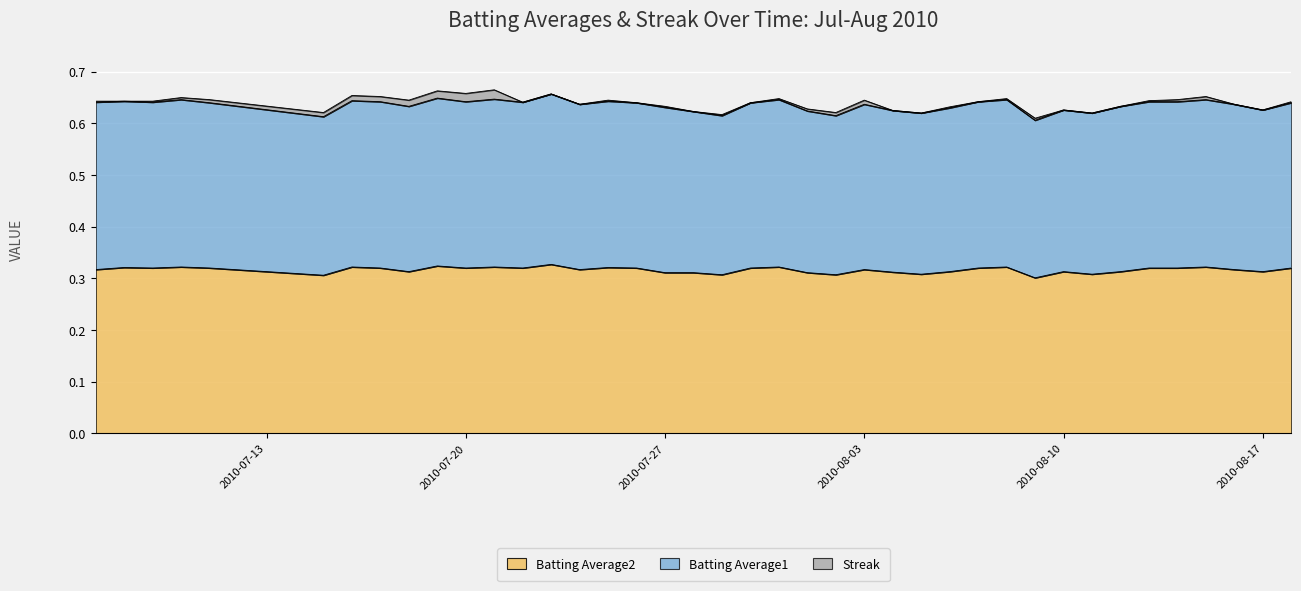

What is the label of the 19th point from the right?

2010-07-31